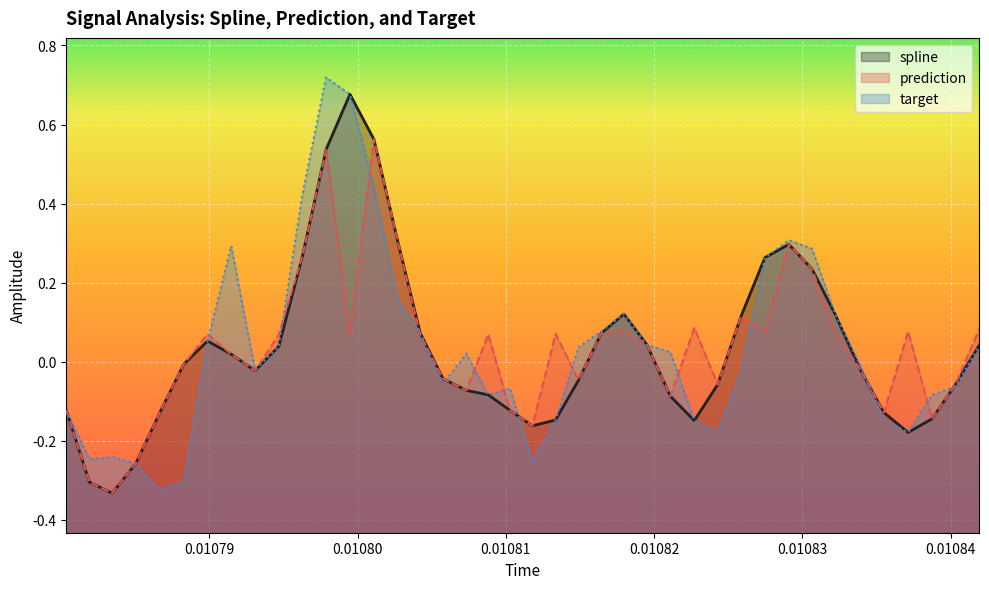

How many data points does each series have?

40